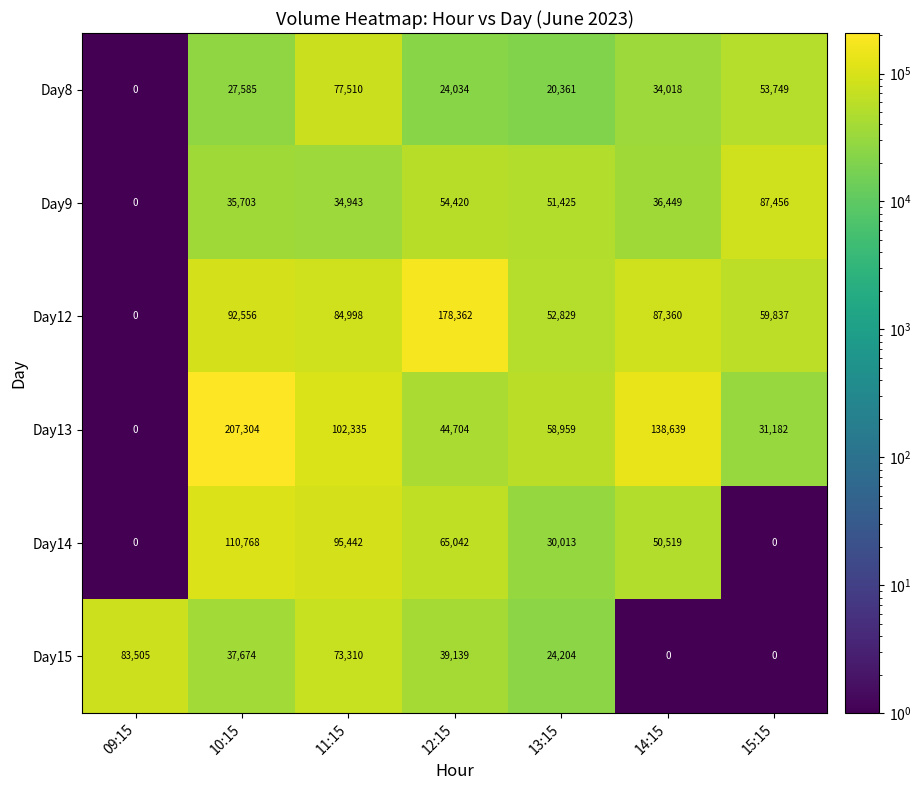

List the series in order of their peak value, lowest first.

Day8, Day15, Day9, Day14, Day12, Day13